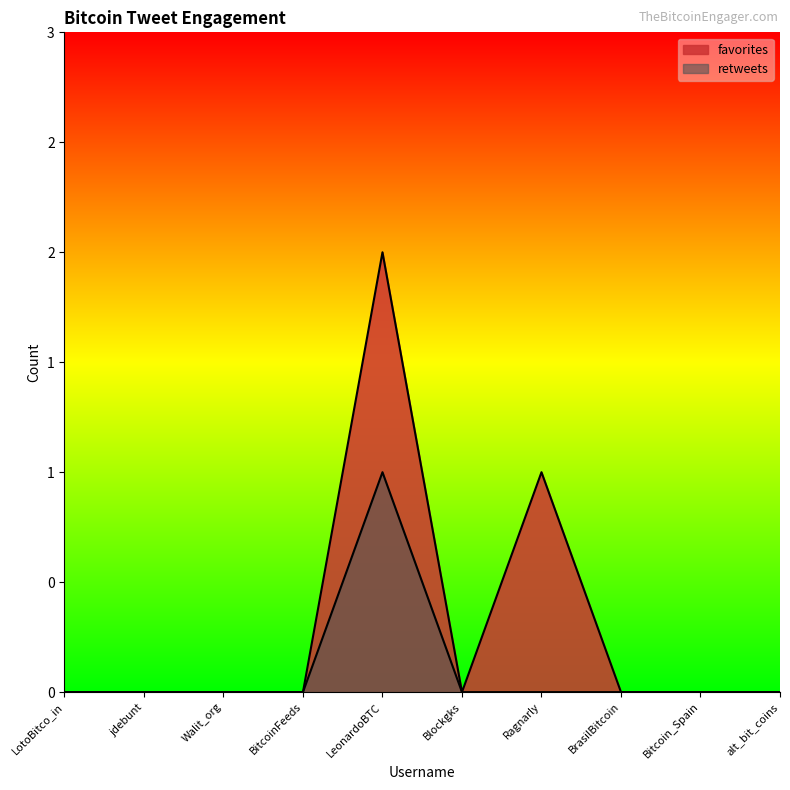

Which has a higher value, BitcoinFeeds or Bitcoin_Spain?

BitcoinFeeds